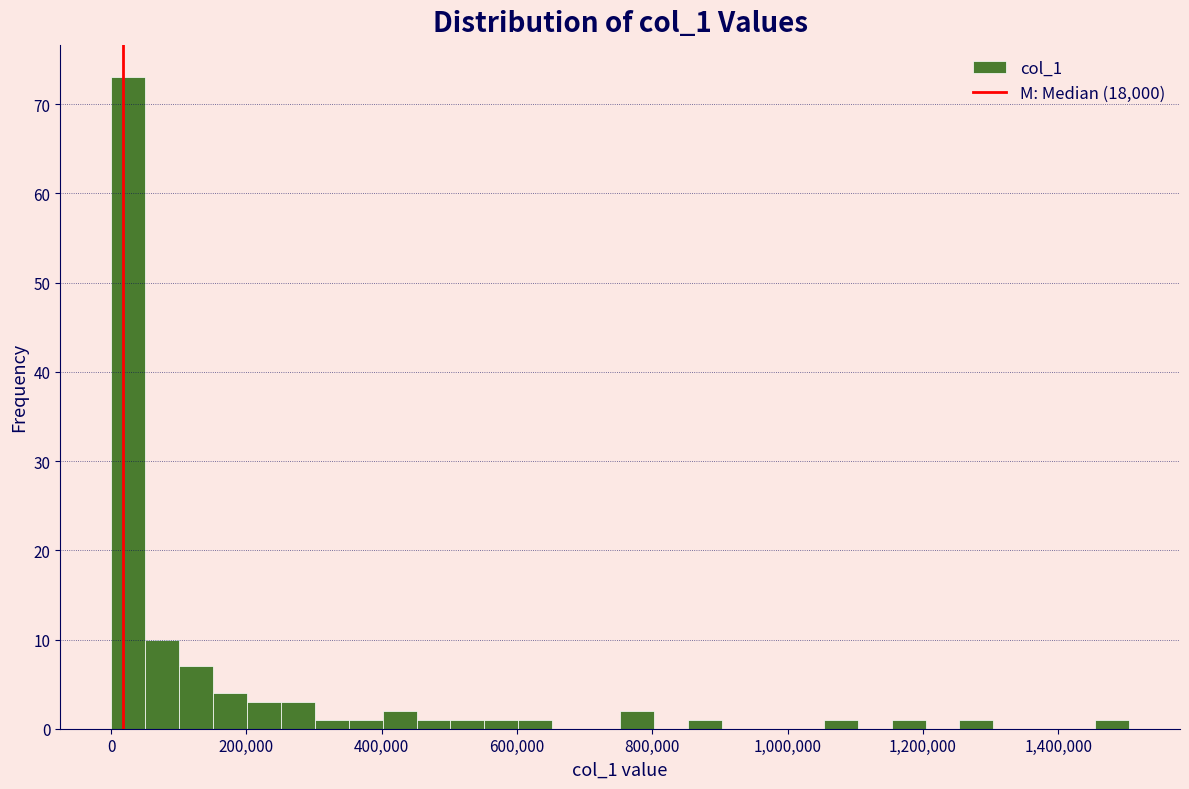

Around what value on the x-axis is the tallest bar? Give the approximate position of its centre, as read against the axis.

20000